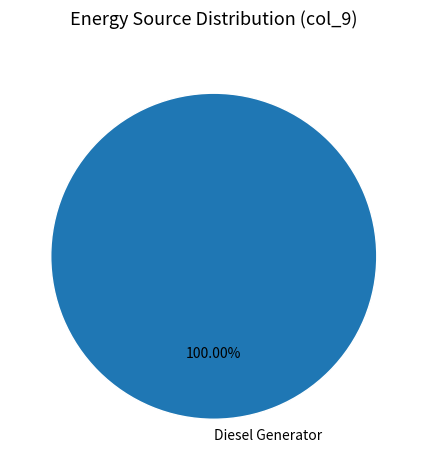

Count the number of slices in the pie.

1